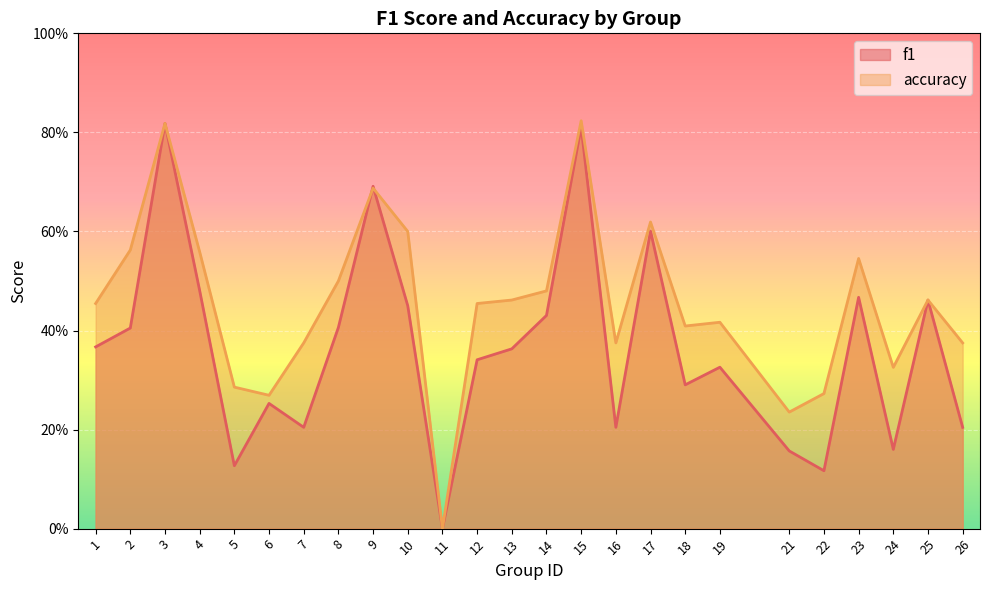

At which label is accuracy closest to 0?

11